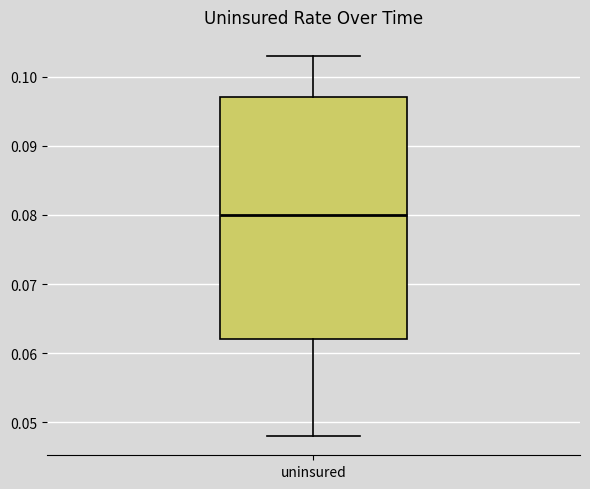

Transcribe this box plot: give where the median line is, the range the box spans, and where the two whiskers end, as read against the y-axis. The values are not printed on the chart, so give them approximately, as read against the axis.

median 0.080, box 0.062 to 0.097, whiskers 0.048 to 0.103